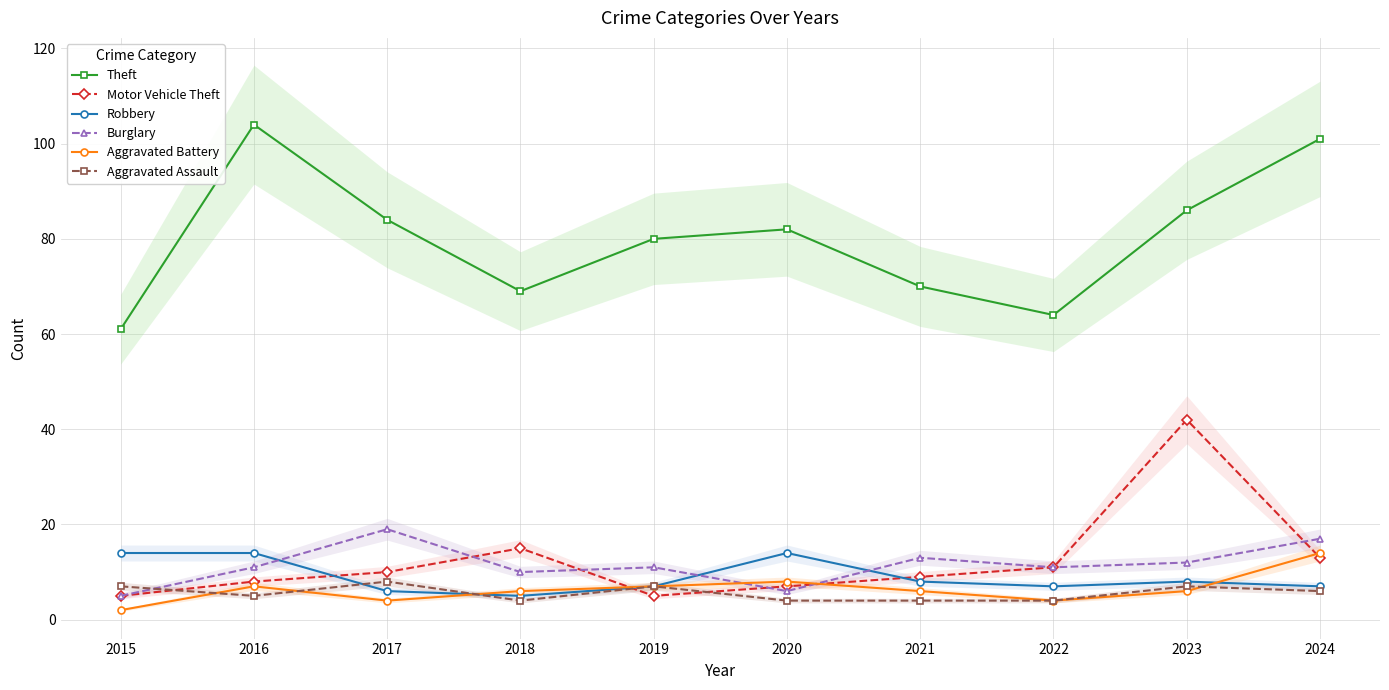

How many lines are shown in the chart?

6